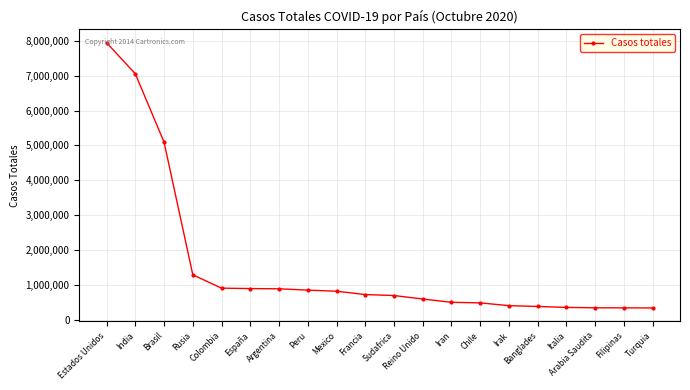

What is the change in value from India to Colombia?

-6151059